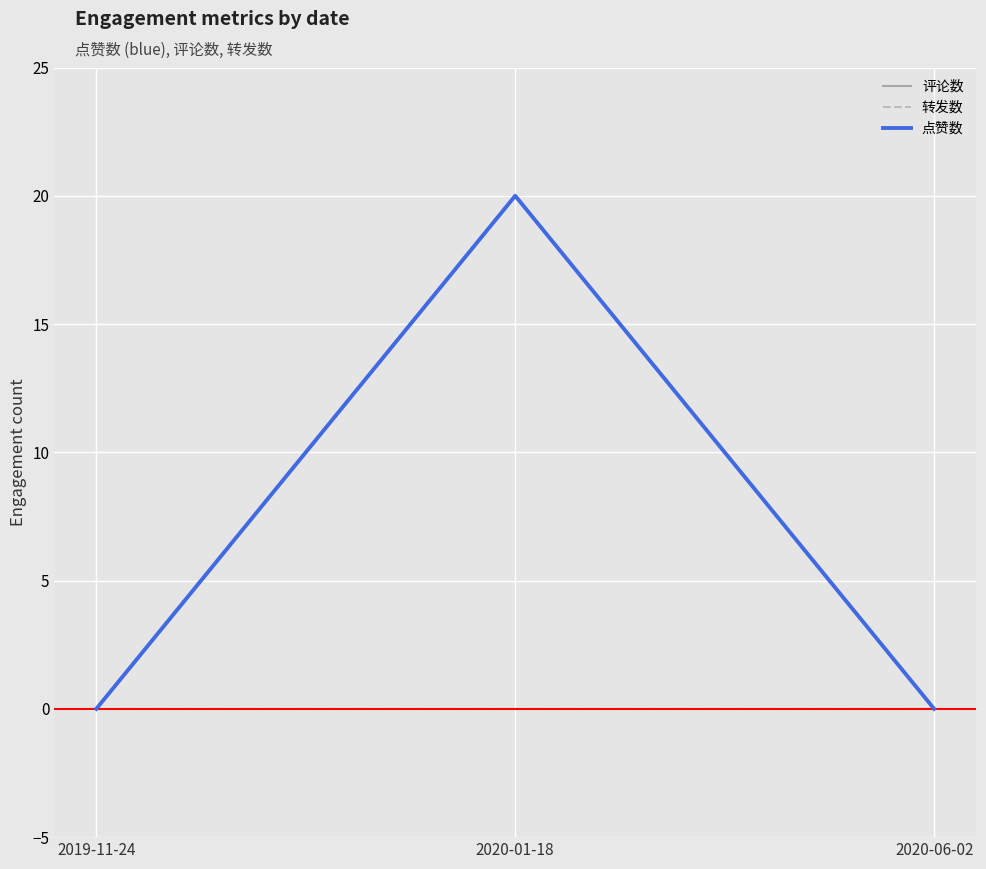

Is this an area chart (filled region under the line)?

No